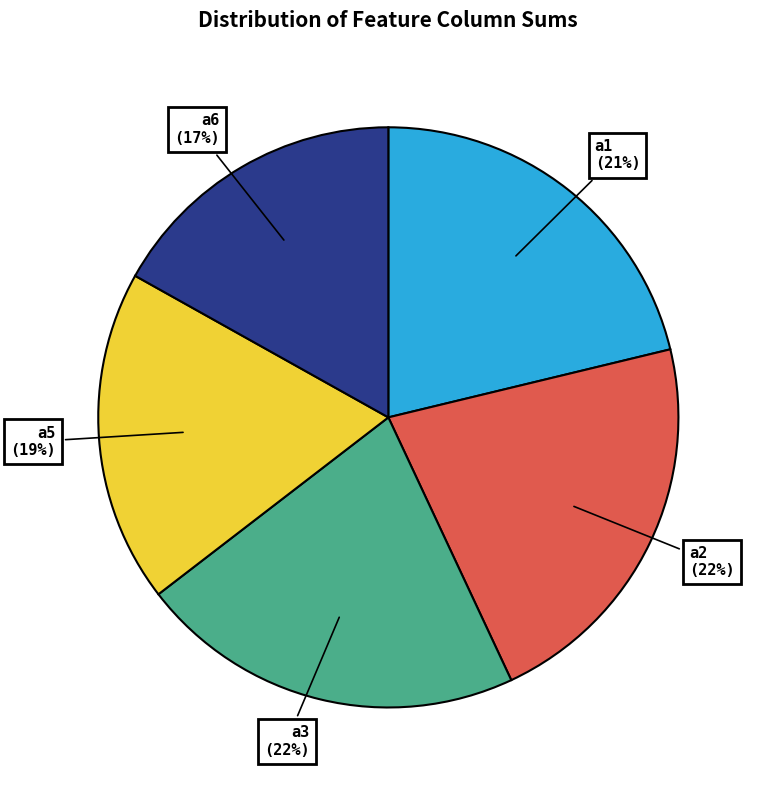

Is the sum of a1 and a6 greater than half?

No